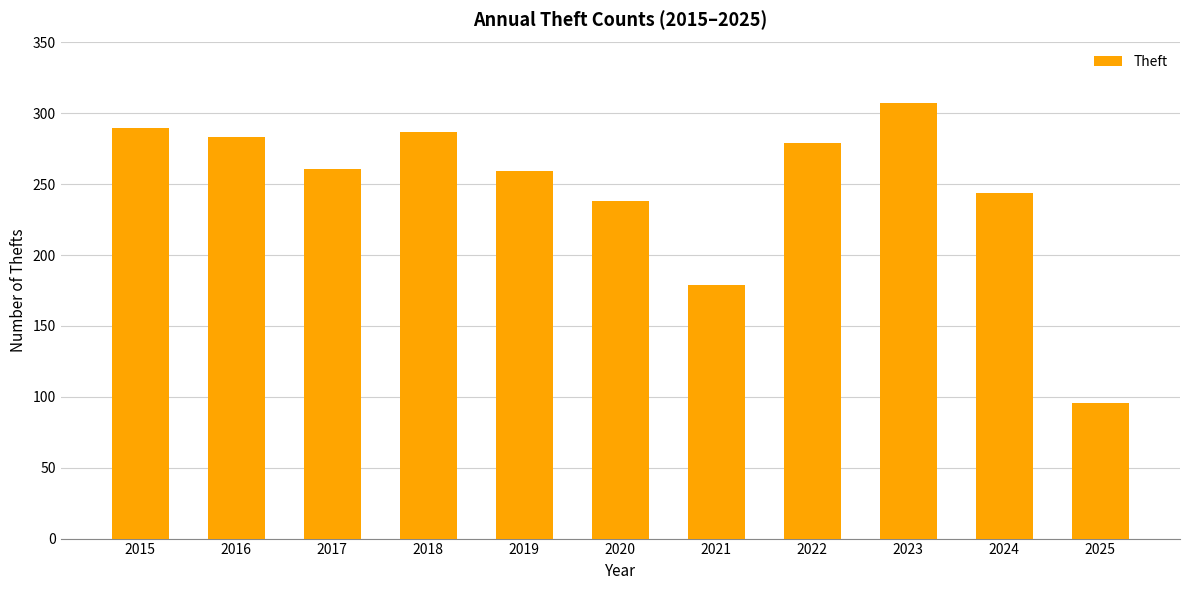

How many series are shown in this chart?

1